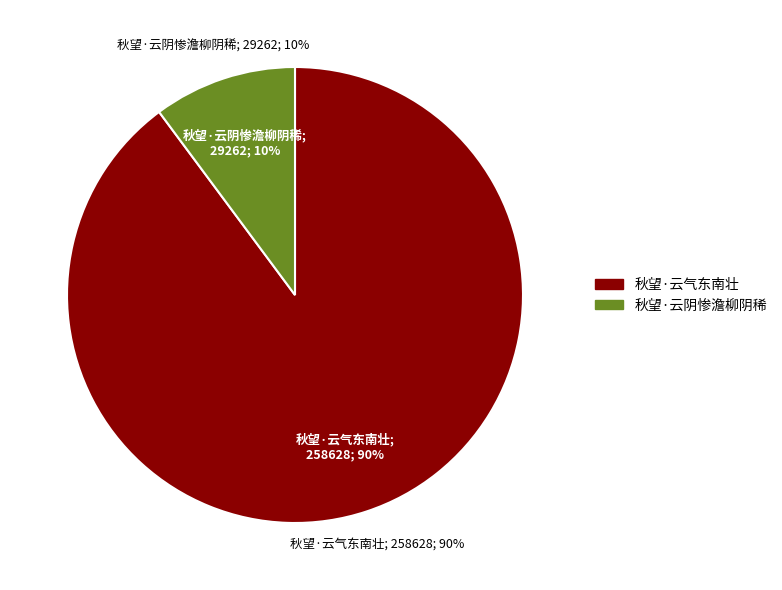

To the nearest percent, what is the average slice percentage?

50%